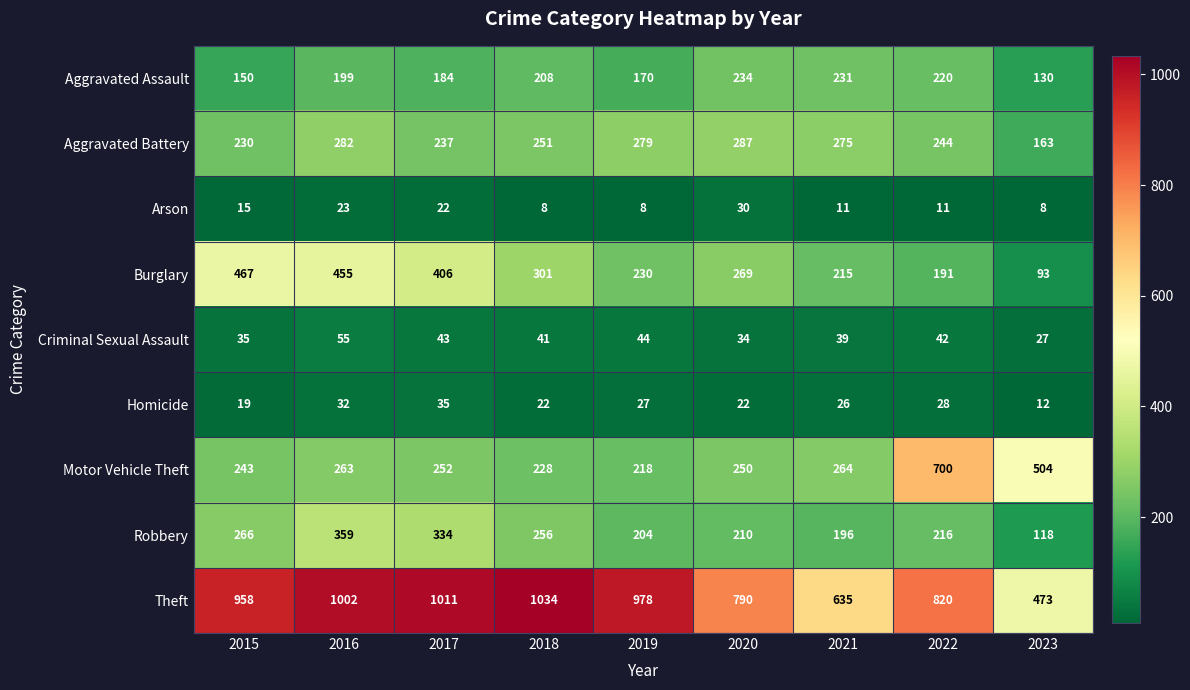

What is the spread (max minus min) of values at 2021?

624